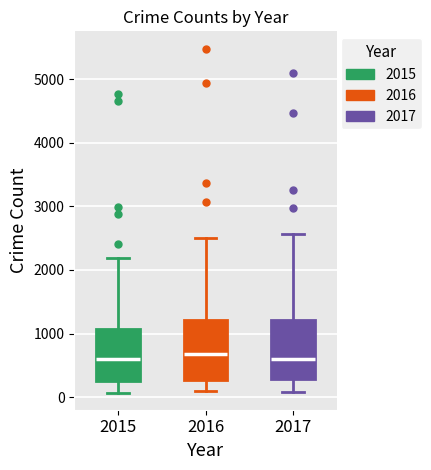

Reading left to right, transcribe this box plot: for each box, give where its median line is, the range the box spans, and where its two whiskers end, as read against the y-axis. The values are not printed on the chart, so give them approximately, as read against the axis.

2015: median 600, box 300 to 1100, whiskers 100 to 2200
2016: median 700, box 300 to 1200, whiskers 100 to 2500
2017: median 600, box 300 to 1200, whiskers 100 to 2600